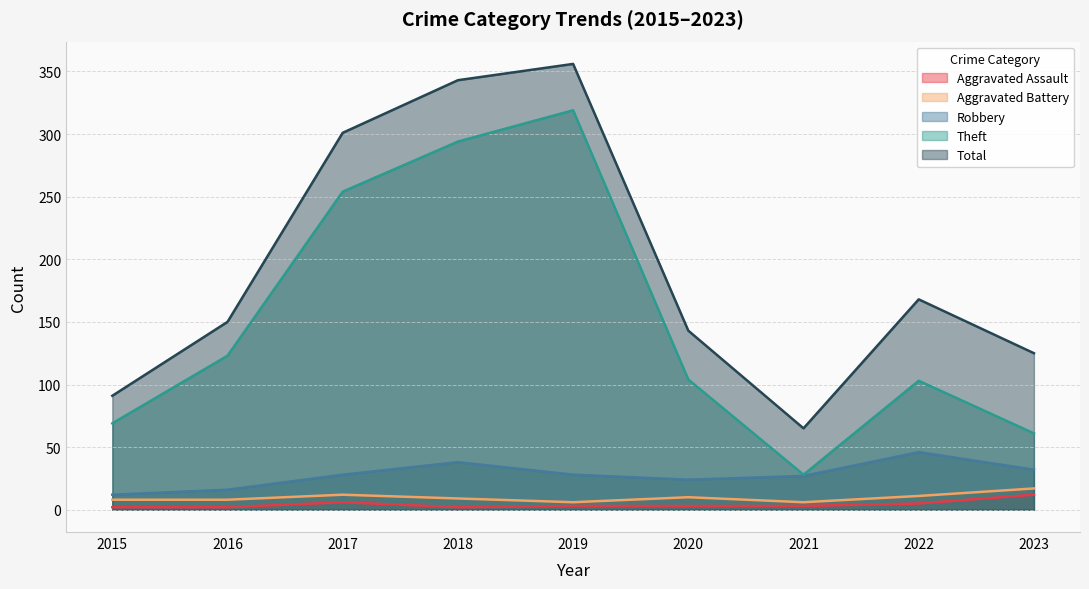

Reading left to right, transcribe all the data shown in this chart.

Aggravated Assault: 2	2	6	2	3	3	3	5	12
Aggravated Battery: 8	8	12	9	6	10	6	11	17
Robbery: 12	16	28	38	28	24	27	46	32
Theft: 69	123	254	294	319	104	28	103	61
Total: 91	150	301	343	356	143	65	168	125